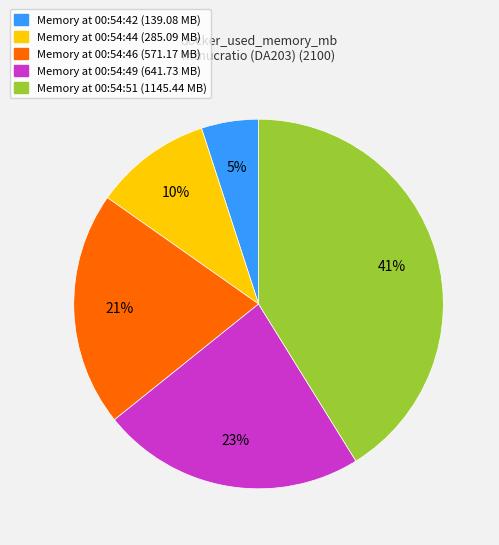

To the nearest percent, what portion does Memory at 00:54:46 (571.17 MB) represent?

21%